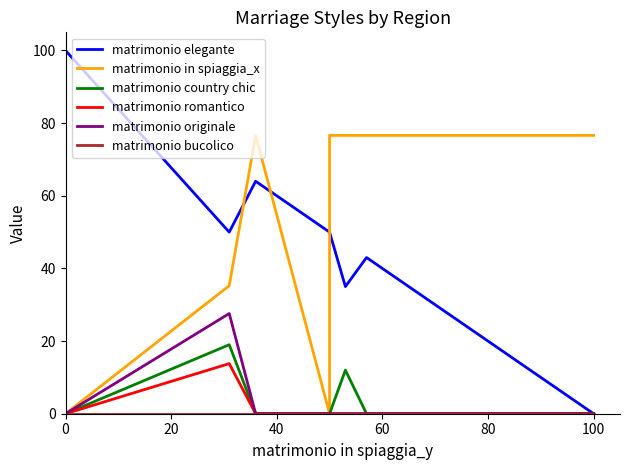

True or false: matrimonio in spiaggia_x has more than 0 interior local peaks.

True